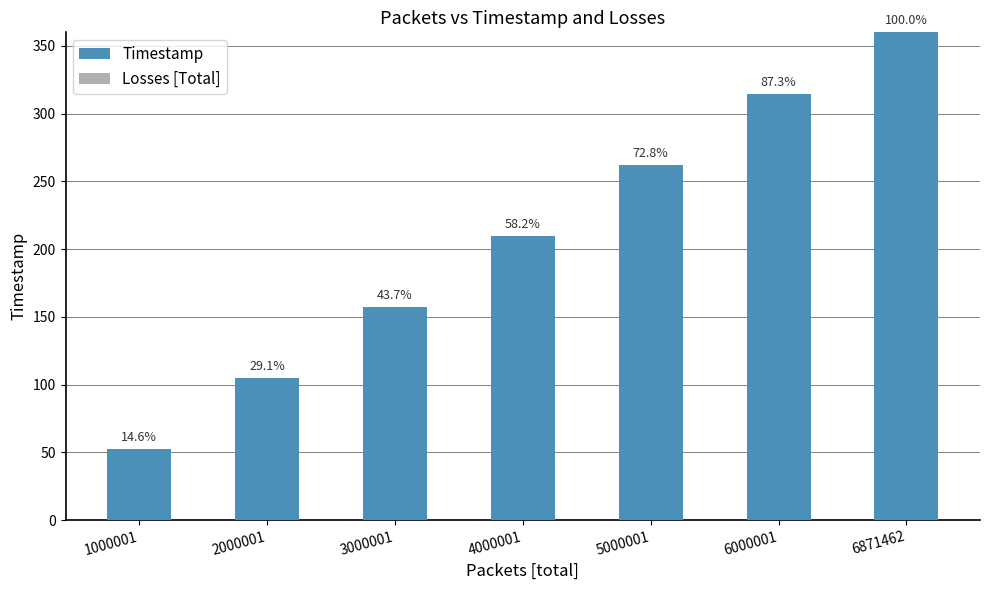

Does the chart contain any negative values?

No